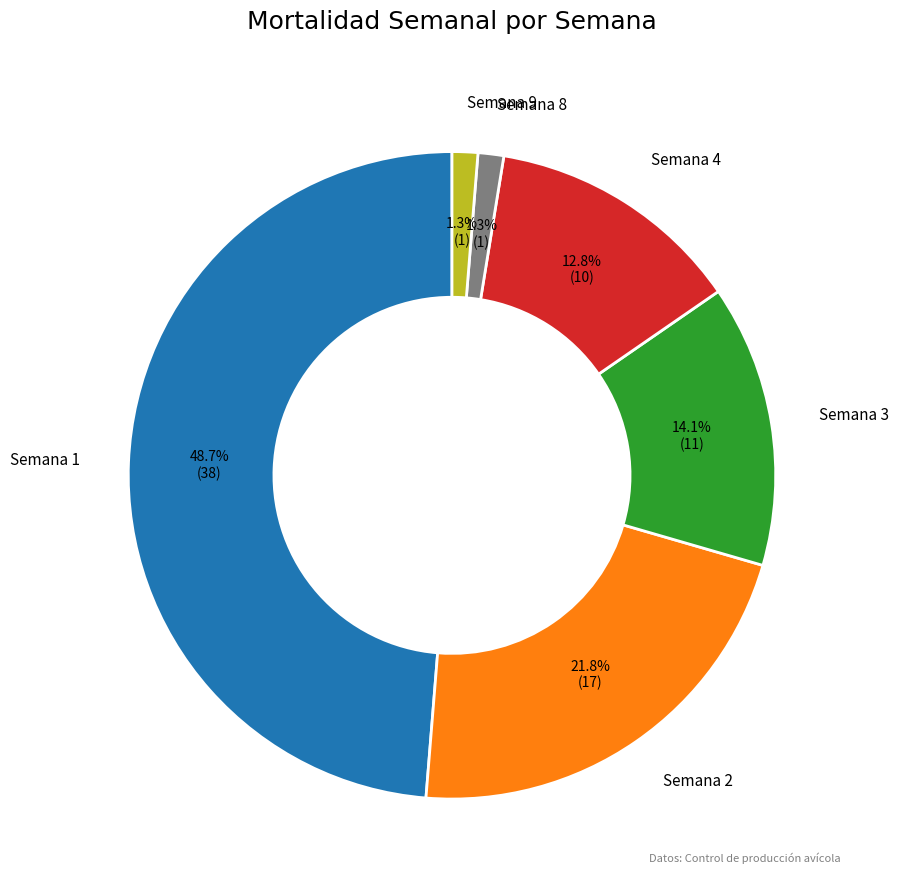

What percentage is the Semana 4 slice, to the nearest percent?

13%